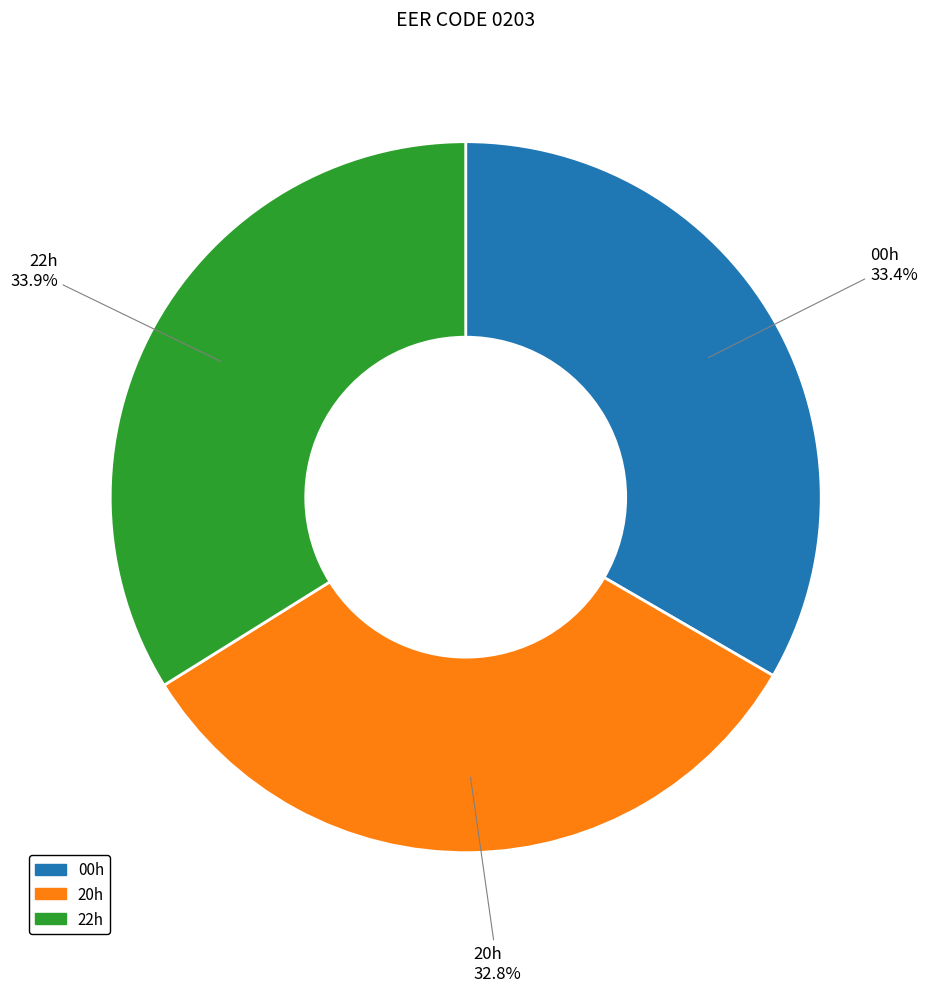

How many slices are in this pie chart?

3